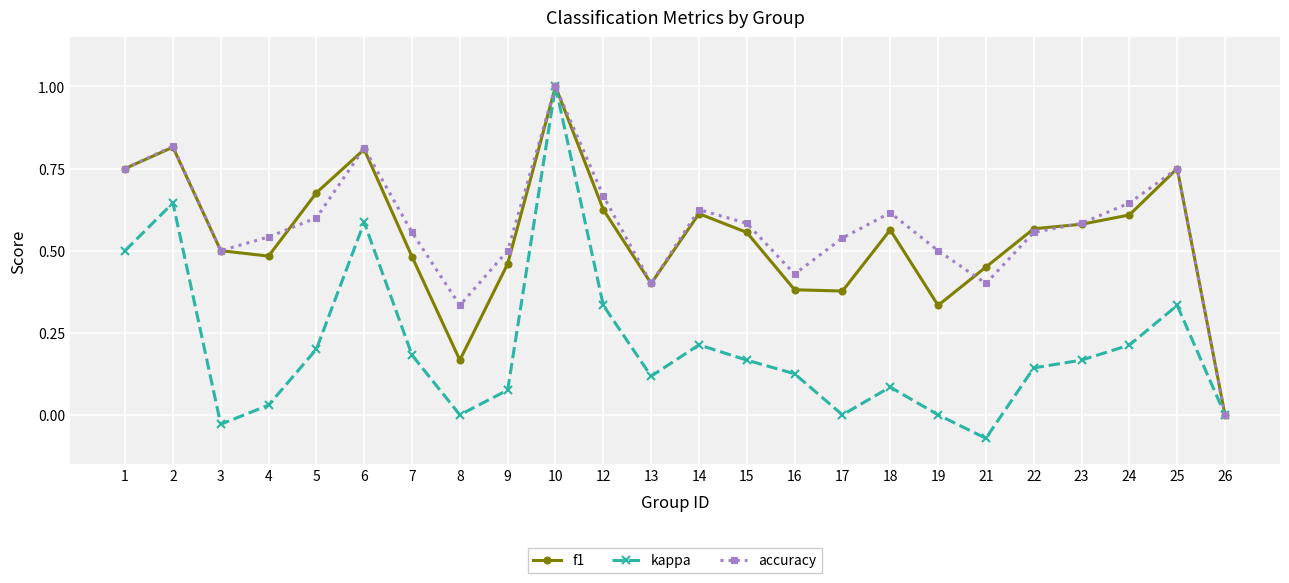

True or false: f1 has a value of 0.1 at 19.

False